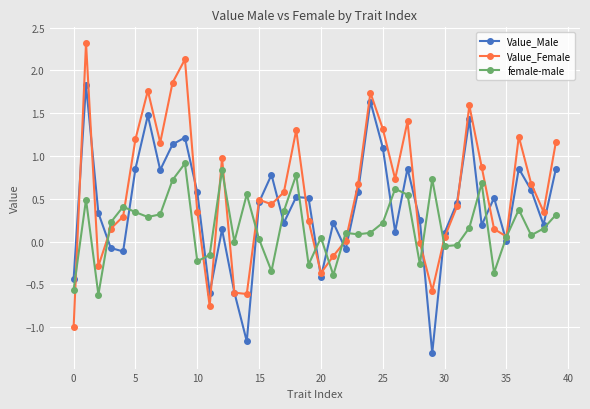

Which series has the largest total across all categories?

Value_Female